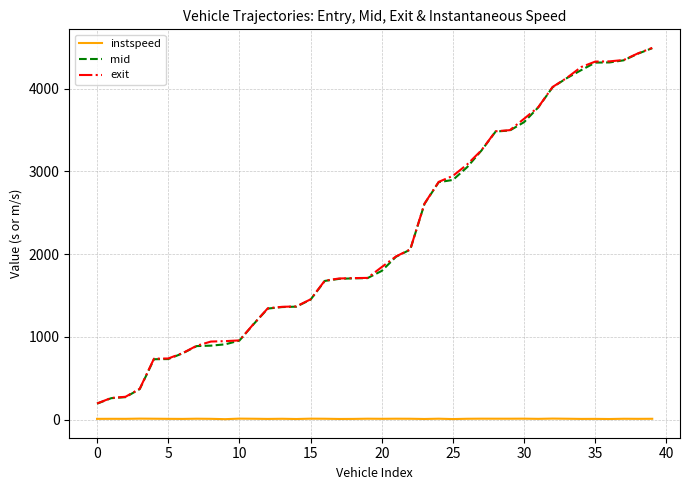

True or false: exit and instspeed cross at least once.

False